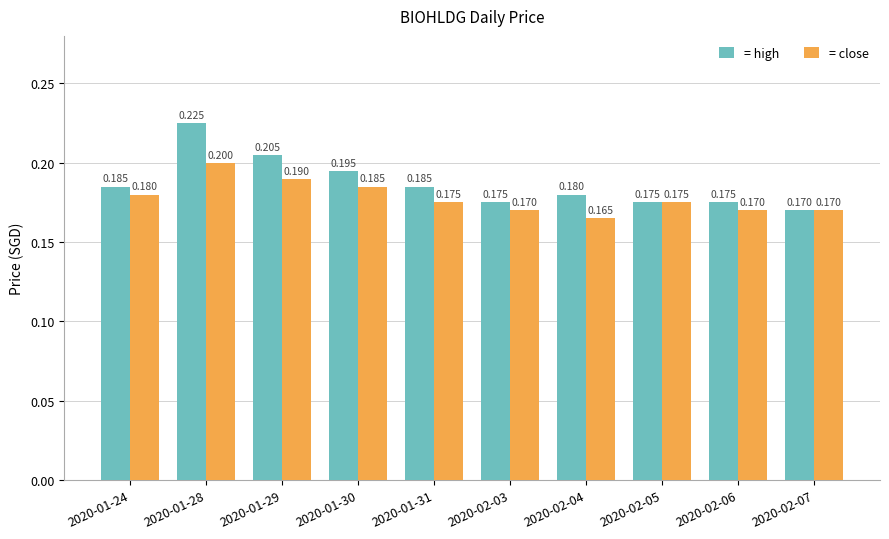

What is the average value of the = close series?

0.2